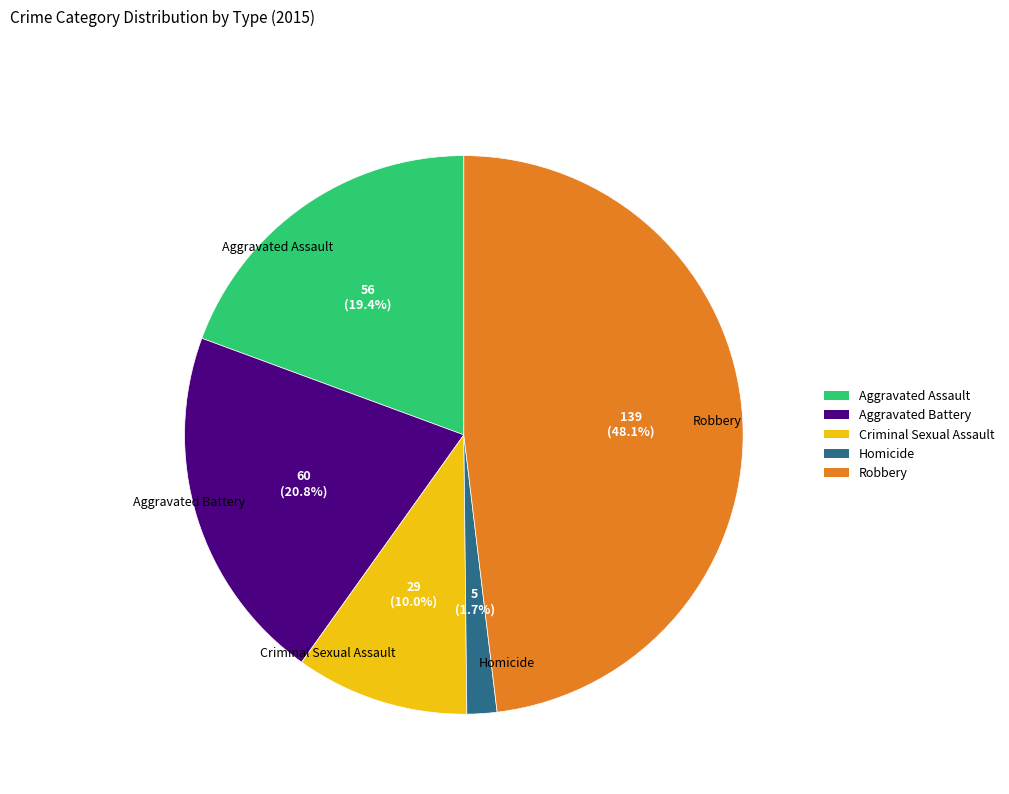

Is there a majority slice in this chart?

No